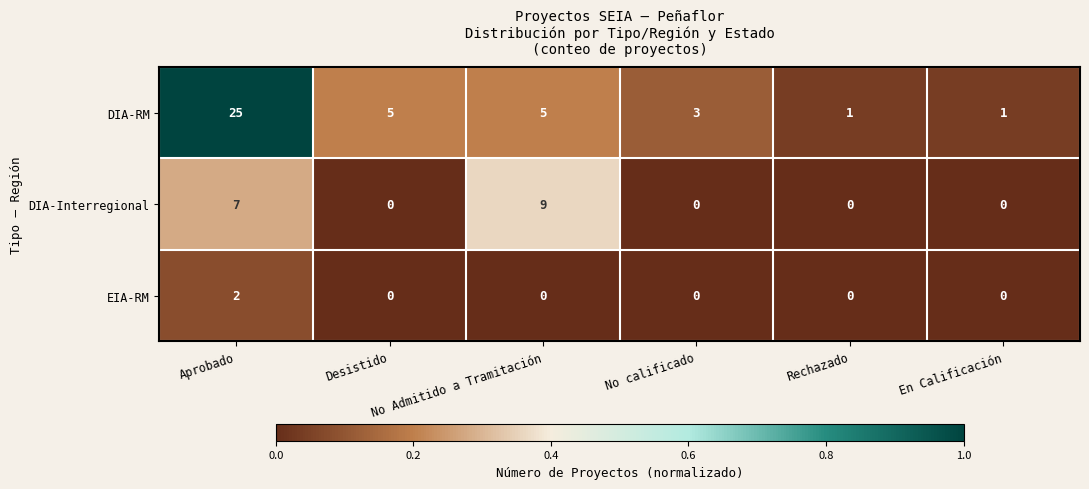

How many data points in EIA-RM are above 0?

1